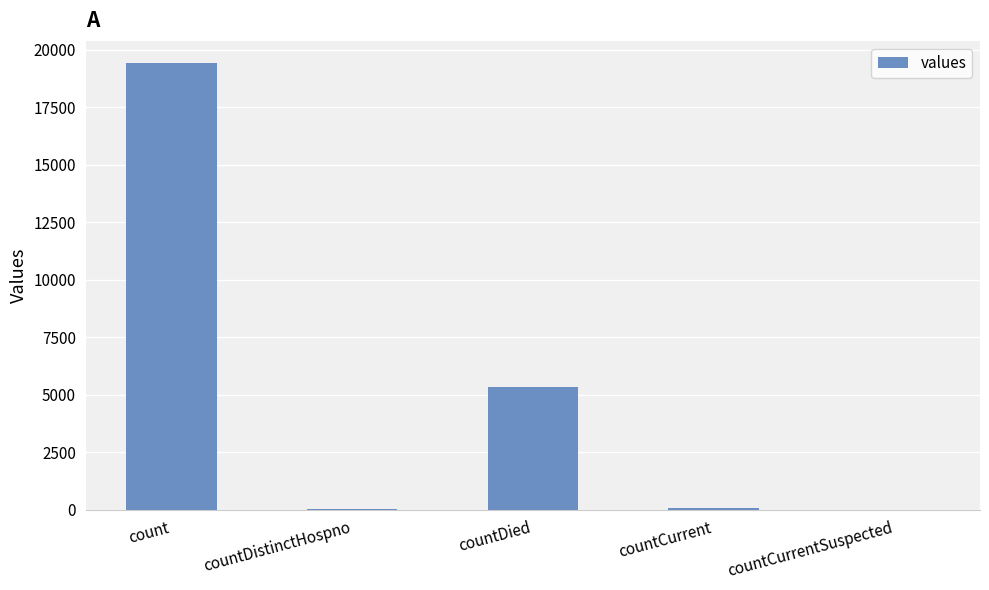

What is the sum of all values?

24875